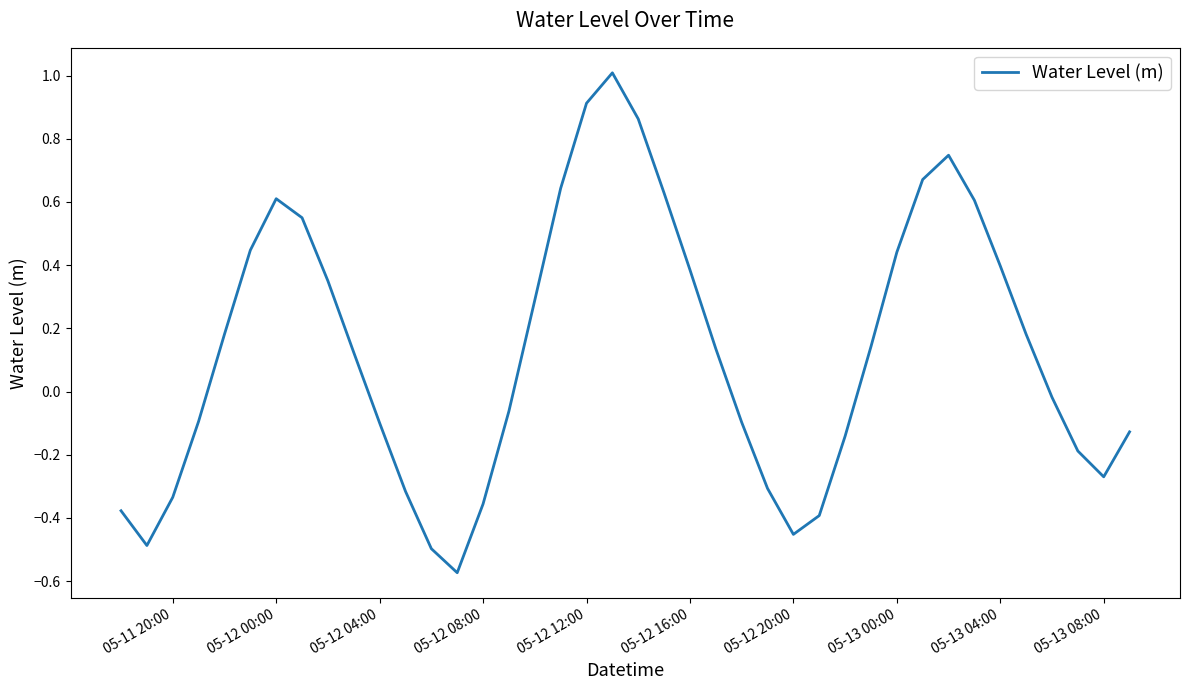

What is the maximum value shown in the chart?

1.0